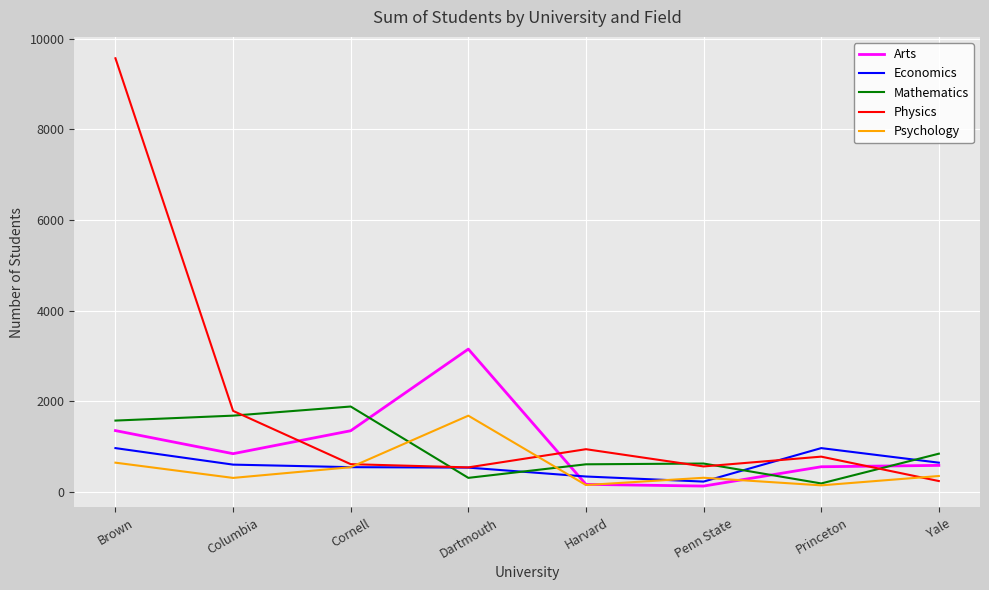

Between Cornell and Princeton, which series saw the biggest shift?

Mathematics